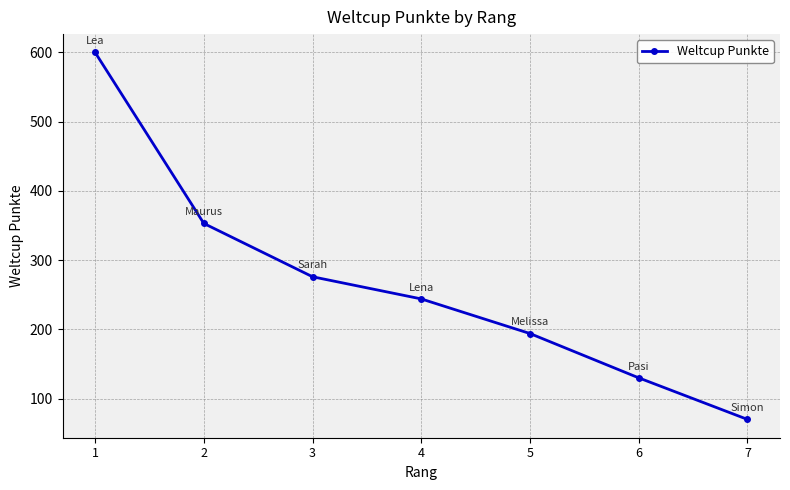

Reading right to left, list all the values displayed in this chart.

7=70	6=130	5=194	4=244	3=276	2=353	1=600